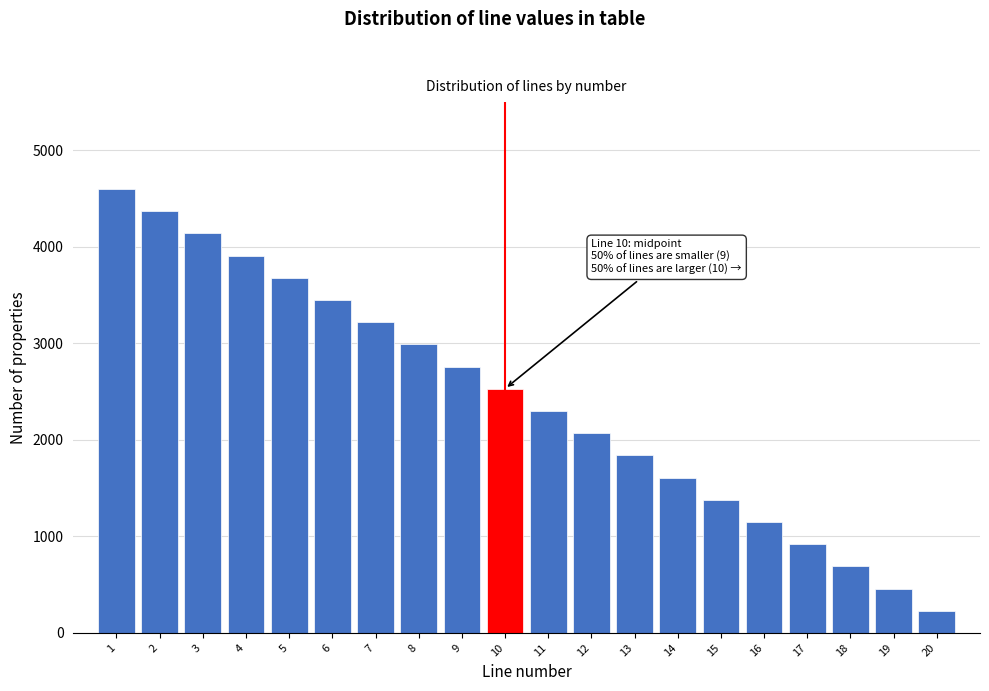

Reading left to right, what are all the values shown in this chart?

4600	4370	4140	3910	3680	3450	3220	2990	2760	2530	2300	2070	1840	1610	1380	1150	920	690	460	230